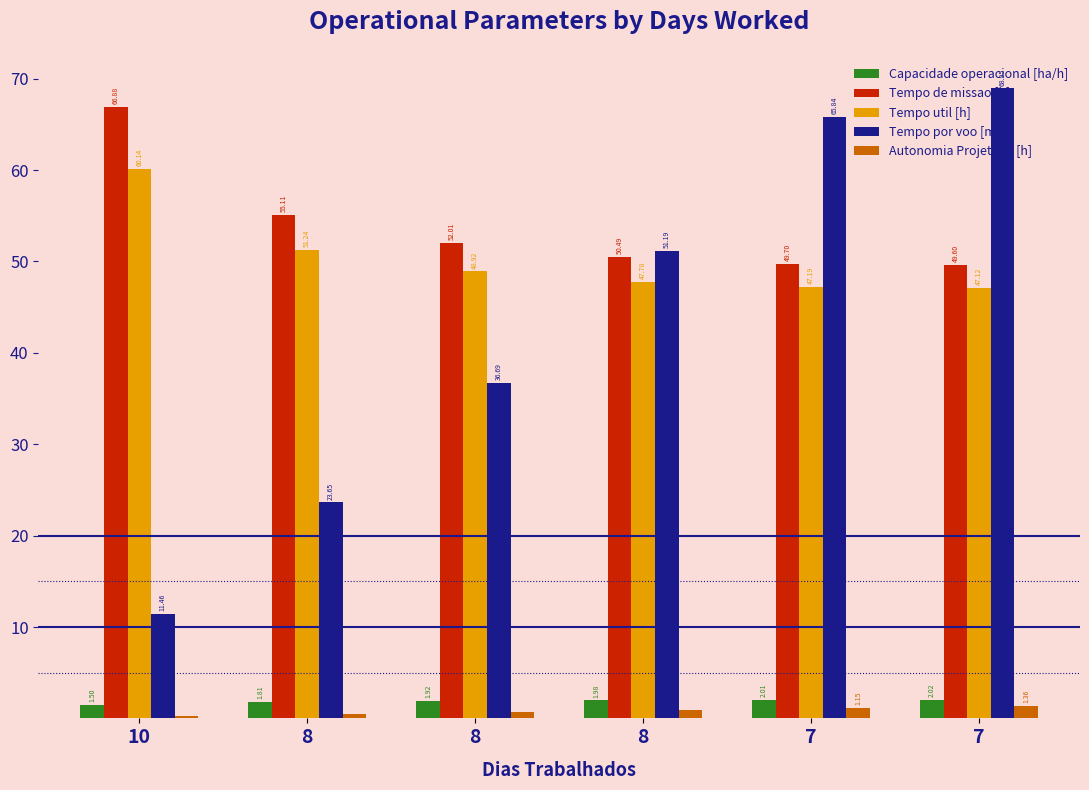

Which has a higher value, 8 or 7?

7